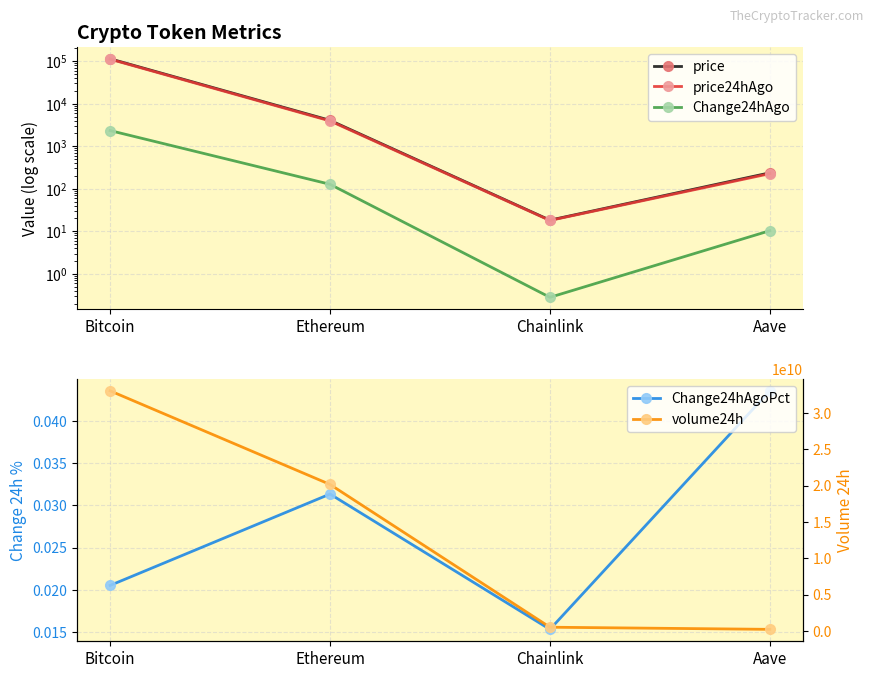

How many lines are shown in the chart?

5